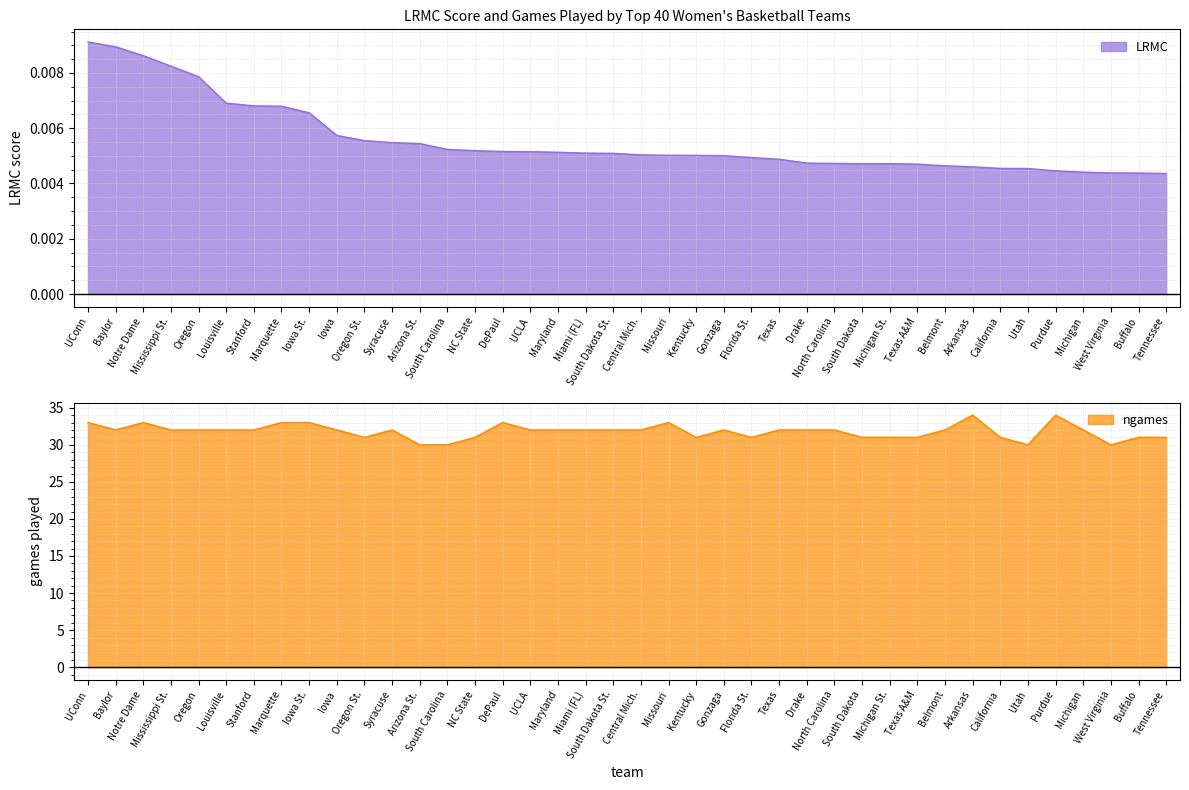

The value of LRMC at Kentucky is 0.0. True or false?

False